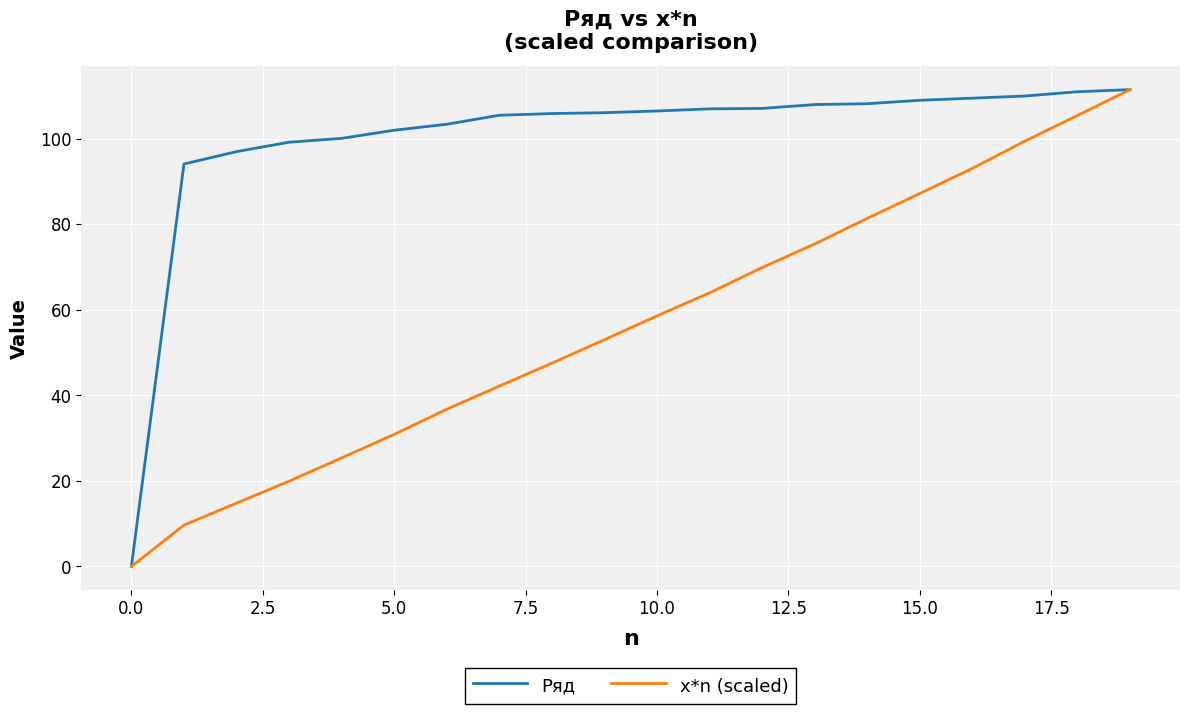

Rank the series by their average value, from lowest to highest.

x*n (scaled), Ряд